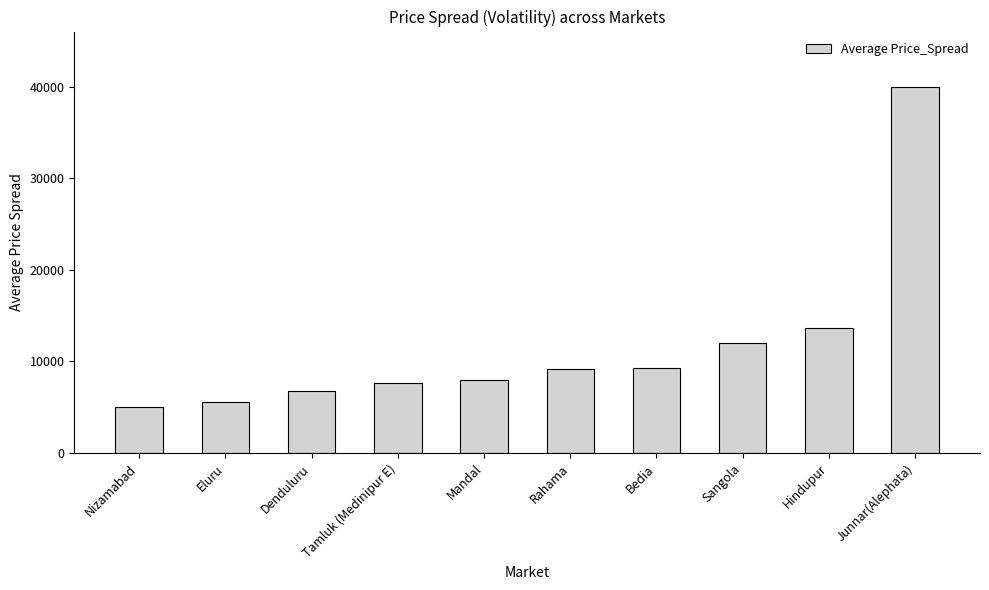

What is the minimum value shown in the chart?

5067